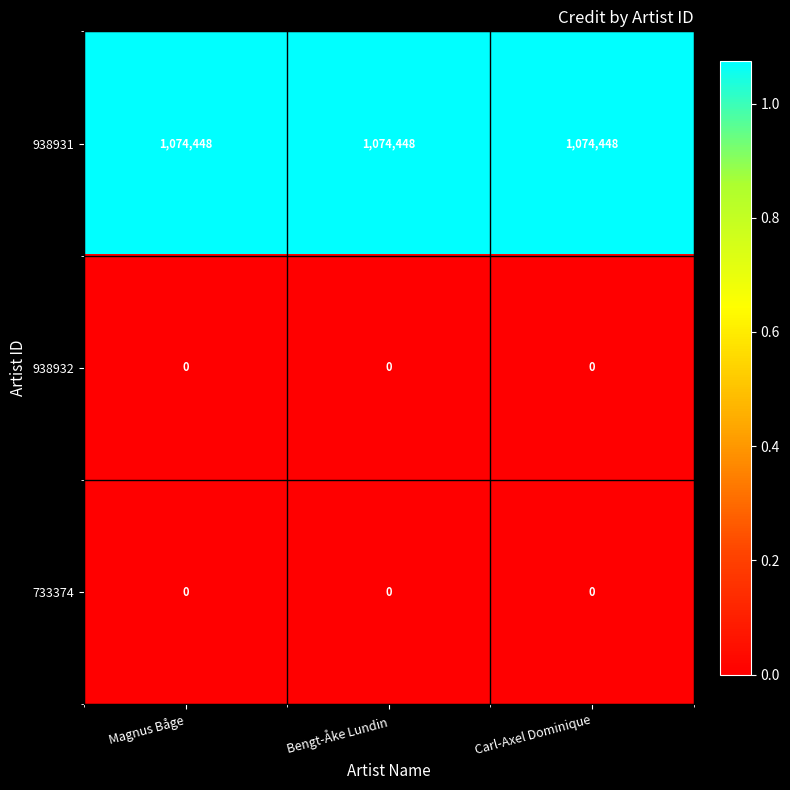

What is the total value across all series at Bengt-Åke Lundin?

1074448